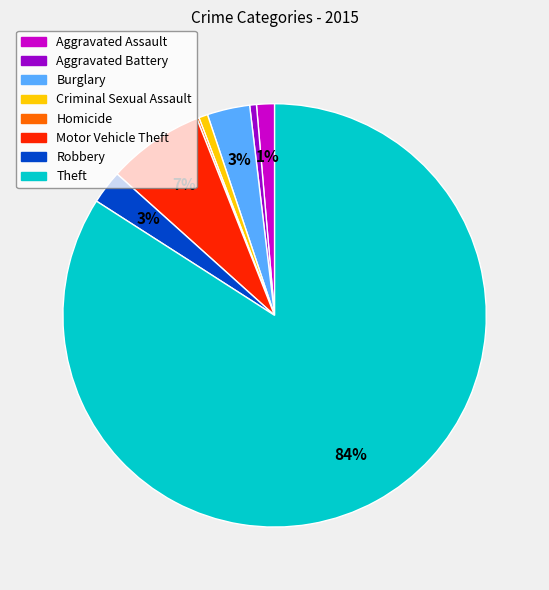

Which category has the biggest portion of the pie?

Theft